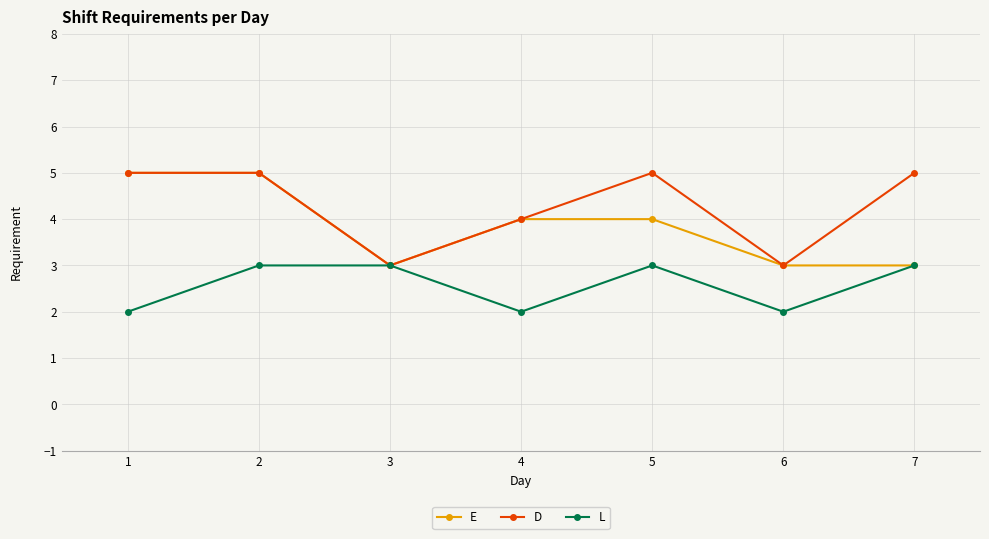

At which category does L reach its first local valley?

4